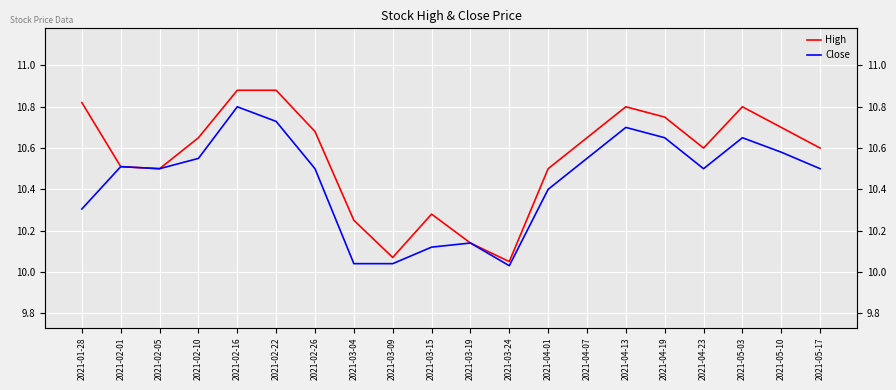

Reading left to right, transcribe all the data shown in this chart.

High: 10.8	10.5	10.5	10.7	10.9	10.9	10.7	10.2	10.1	10.3	10.1	10.1	10.5	10.7	10.8	10.8	10.6	10.8	10.7	10.6
Close: 10.3	10.5	10.5	10.6	10.8	10.7	10.5	10.0	10.0	10.1	10.1	10.0	10.4	10.6	10.7	10.7	10.5	10.7	10.6	10.5